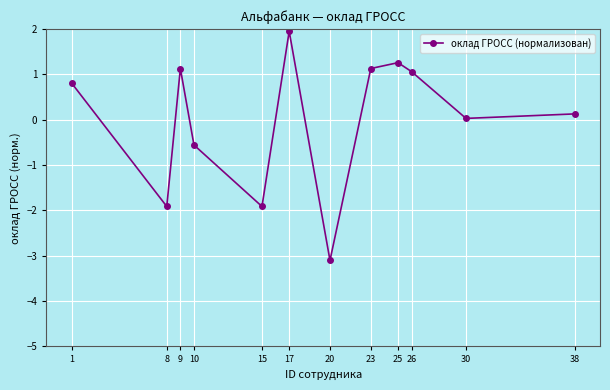

How many values exceed 0?

8